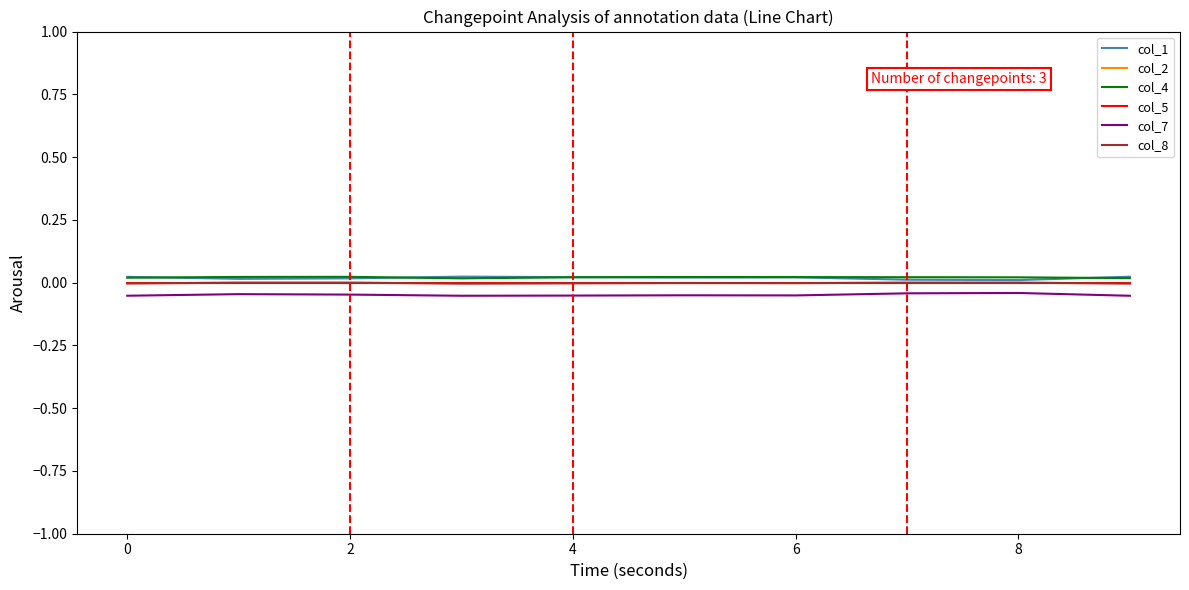

True or false: col_8 and col_4 cross at least once.

False